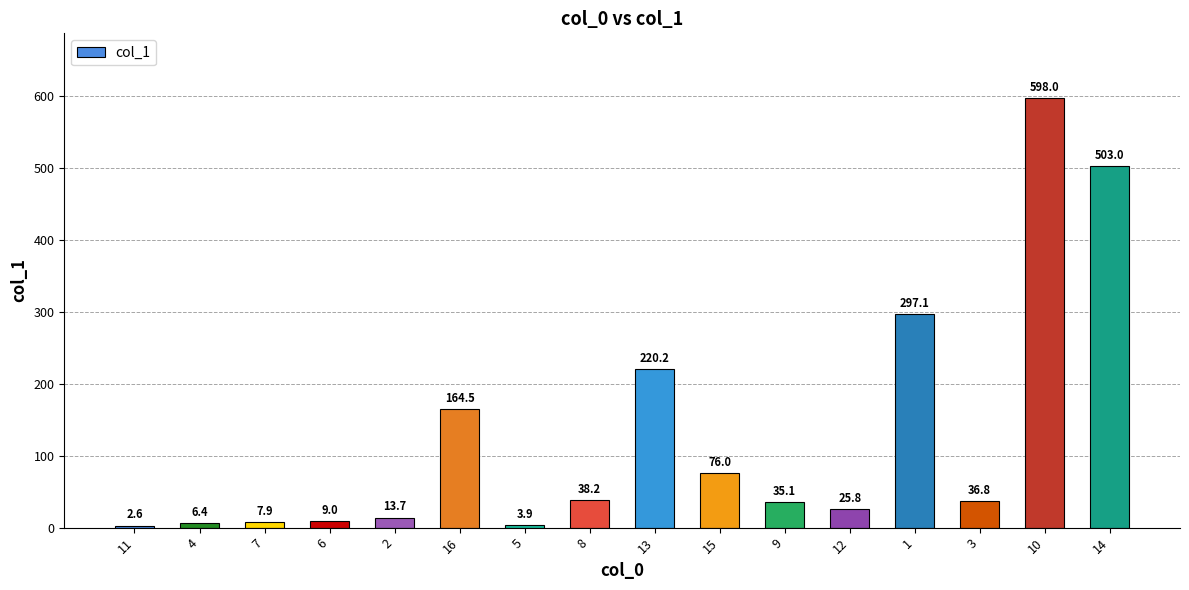

Approximately how many times larger is the value at 10 compared to 7?

75.7